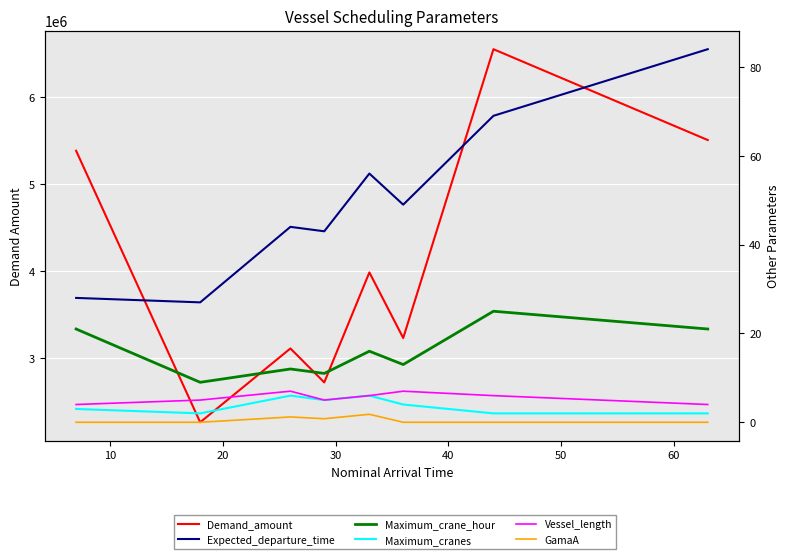

What is the sum of all Demand_amount values?

32741929.0